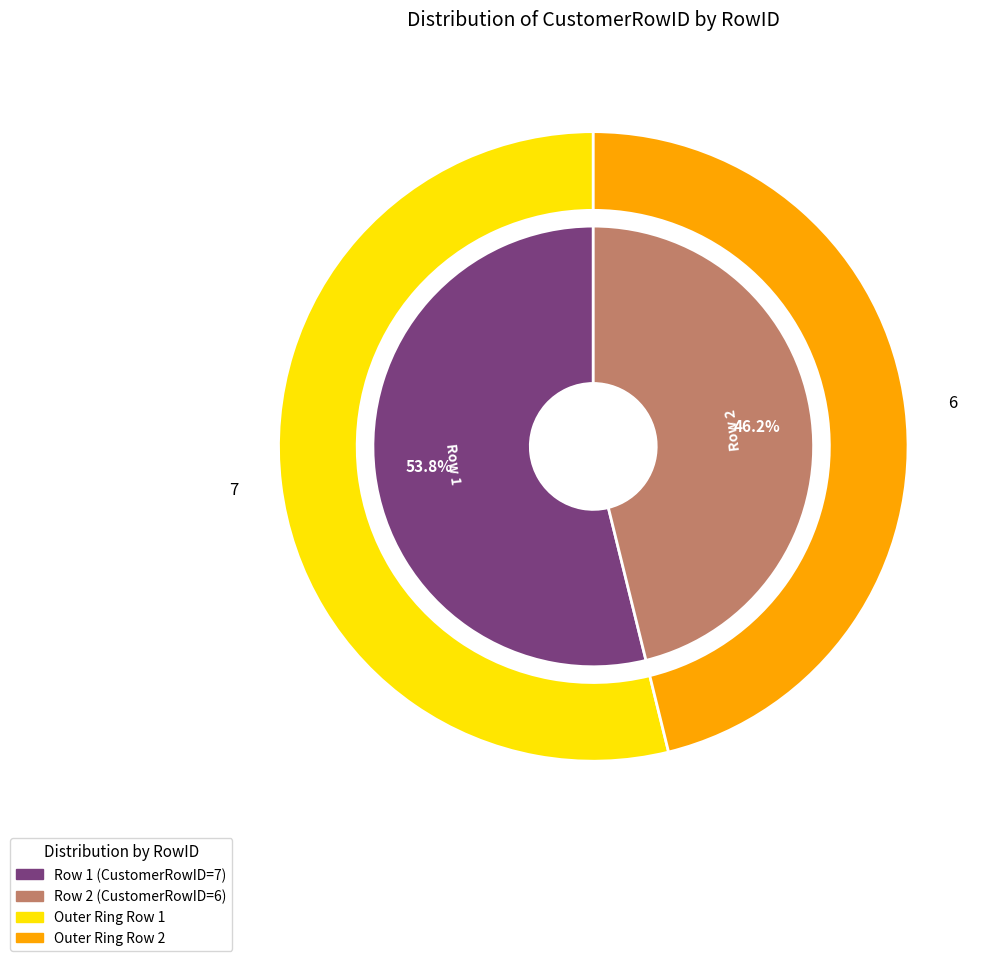

To the nearest percent, what is the average slice percentage?

50%